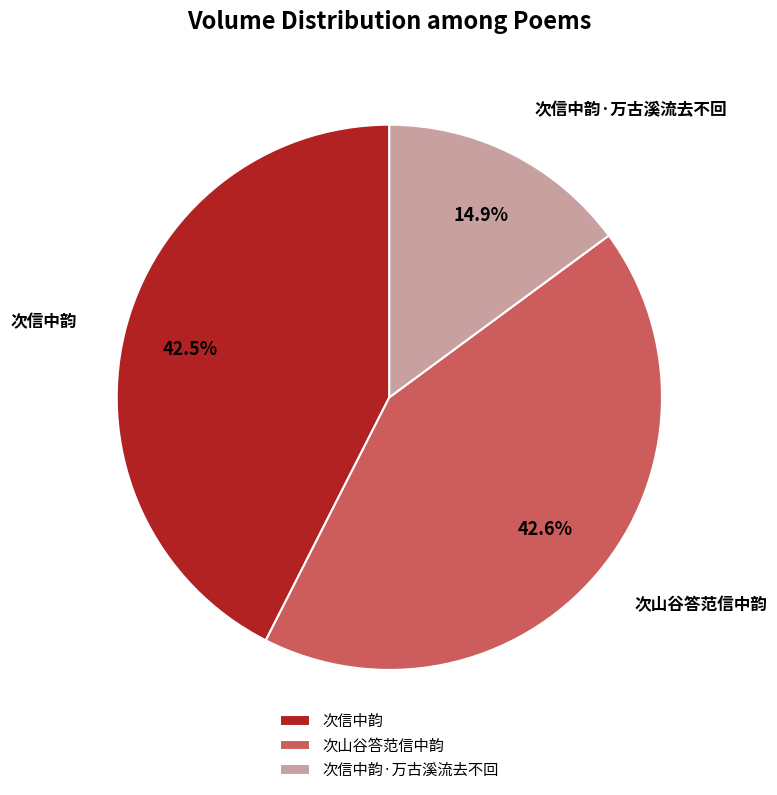

True or false: 次信中韵·万古溪流去不回 accounts for 15% of the total.

True